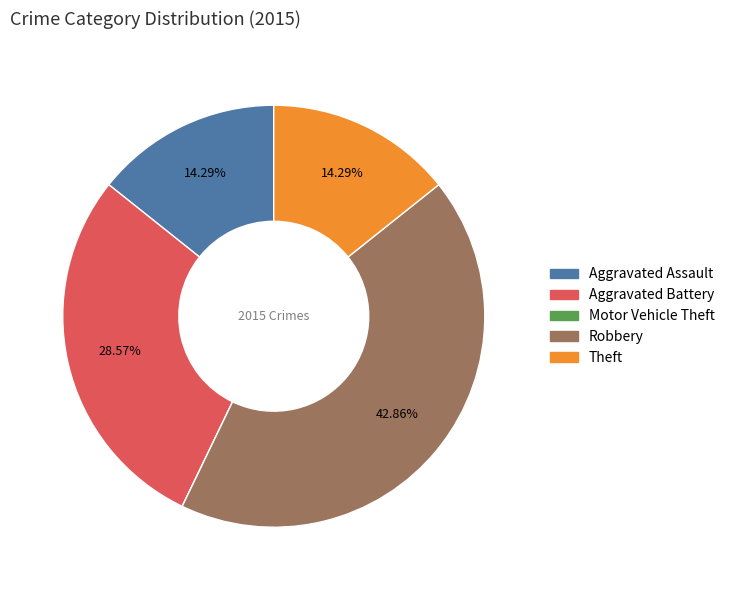

Does any single category account for the majority?

No